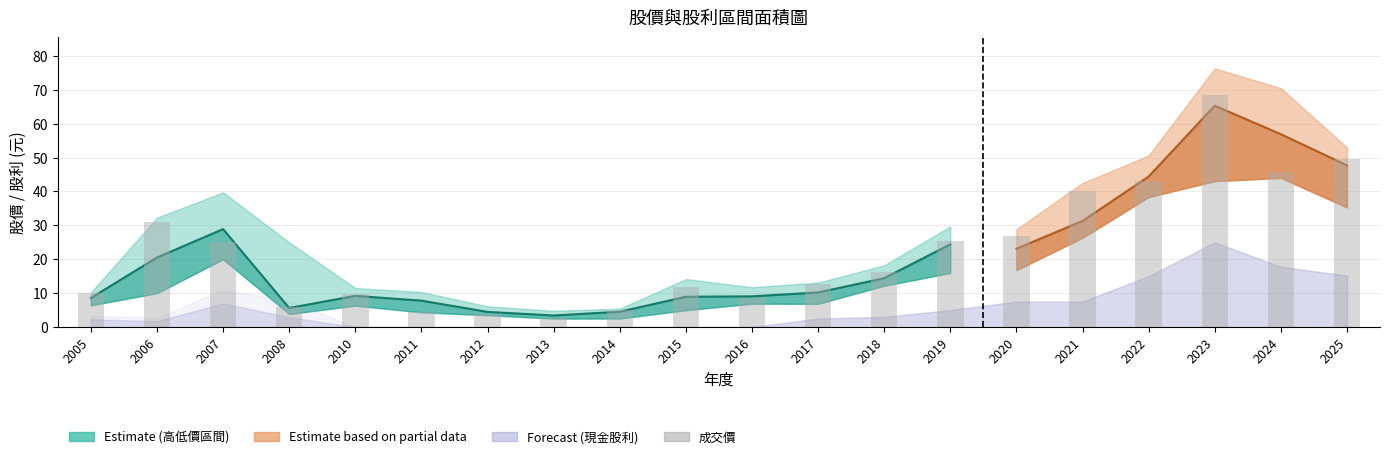

List the labels in order of value, smallest first.

2013, 2012, 2011, 2014, 2008, 2016, 2010, 2005, 2015, 2017, 2018, 2007, 2019, 2020, 2006, 2021, 2022, 2024, 2025, 2023